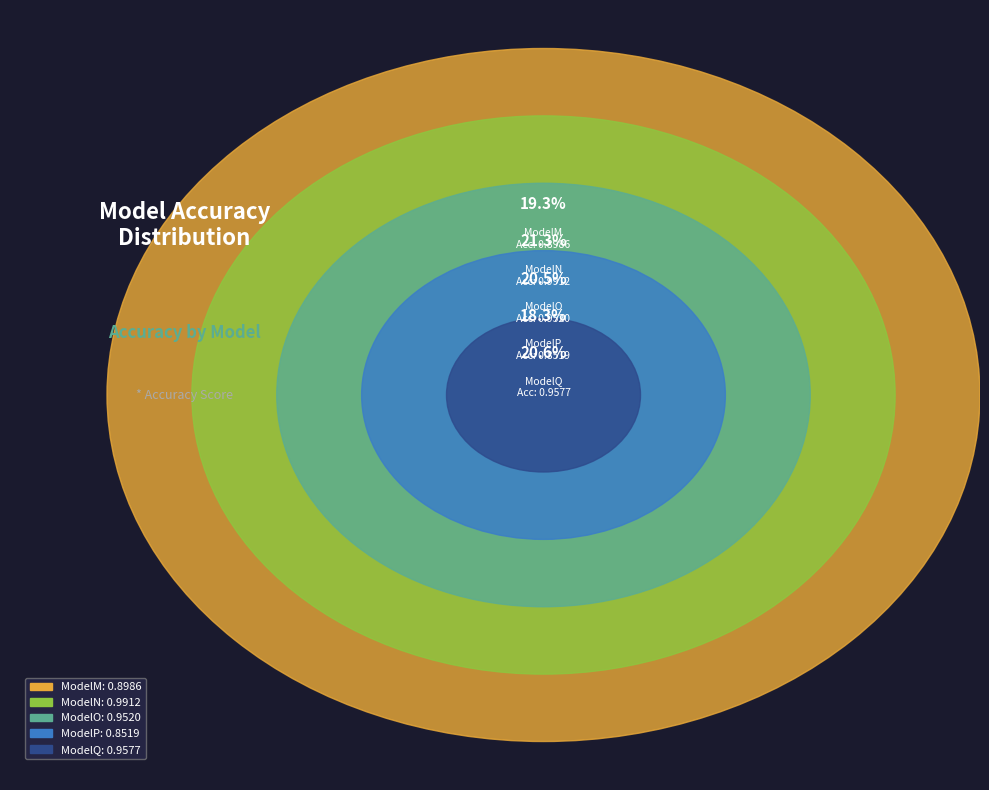

Is ModelM the majority of the pie?

No